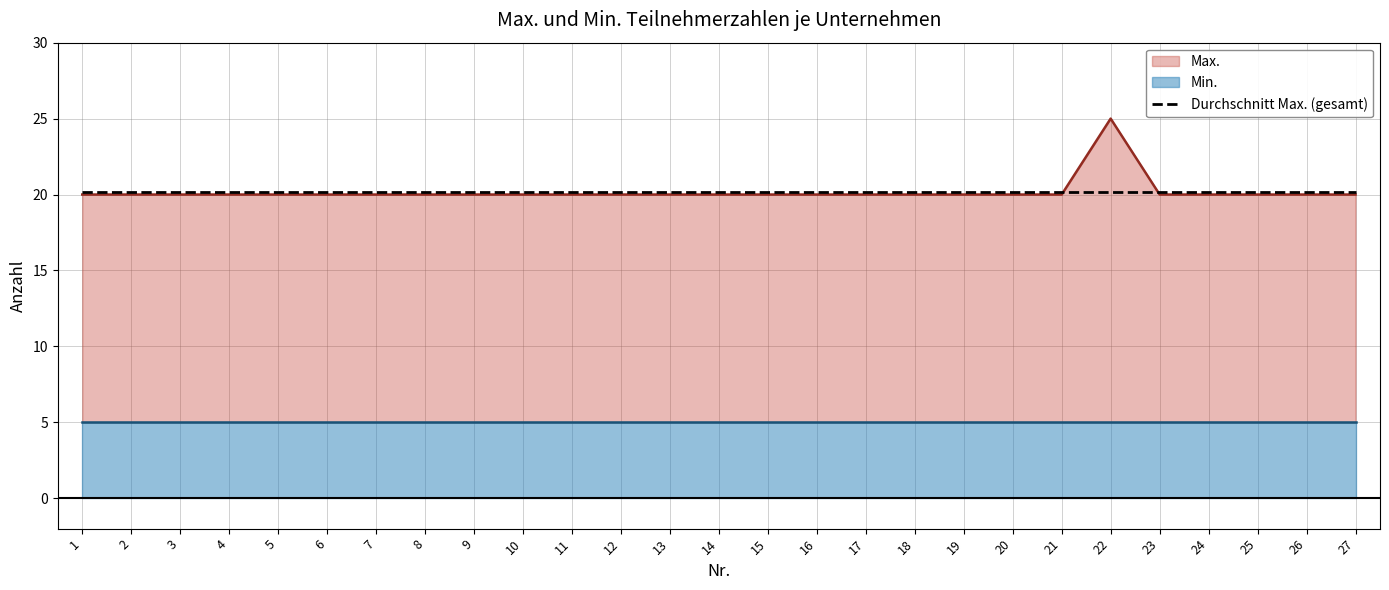

Reading right to left, list all the values displayed in this chart.

27=20	26=20	25=20	24=20	23=20	22=25	21=20	20=20	19=20	18=20	17=20	16=20	15=20	14=20	13=20	12=20	11=20	10=20	9=20	8=20	7=20	6=20	5=20	4=20	3=20	2=20	1=20